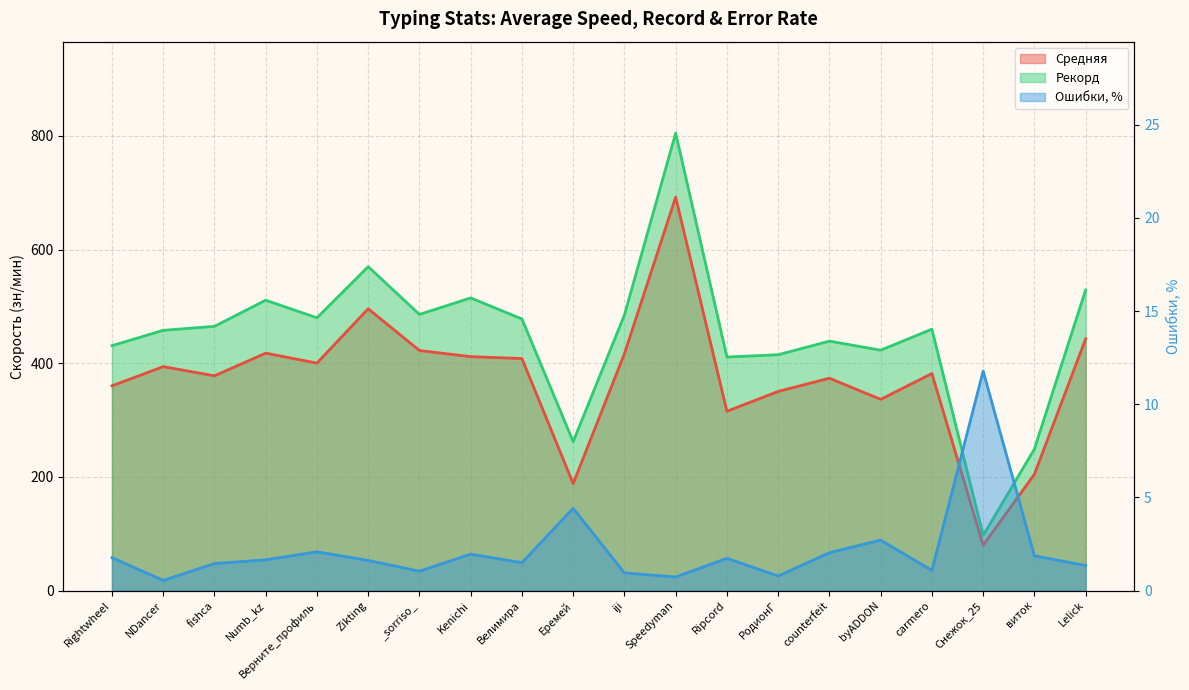

What is the label of the 11th point from the left?

iji